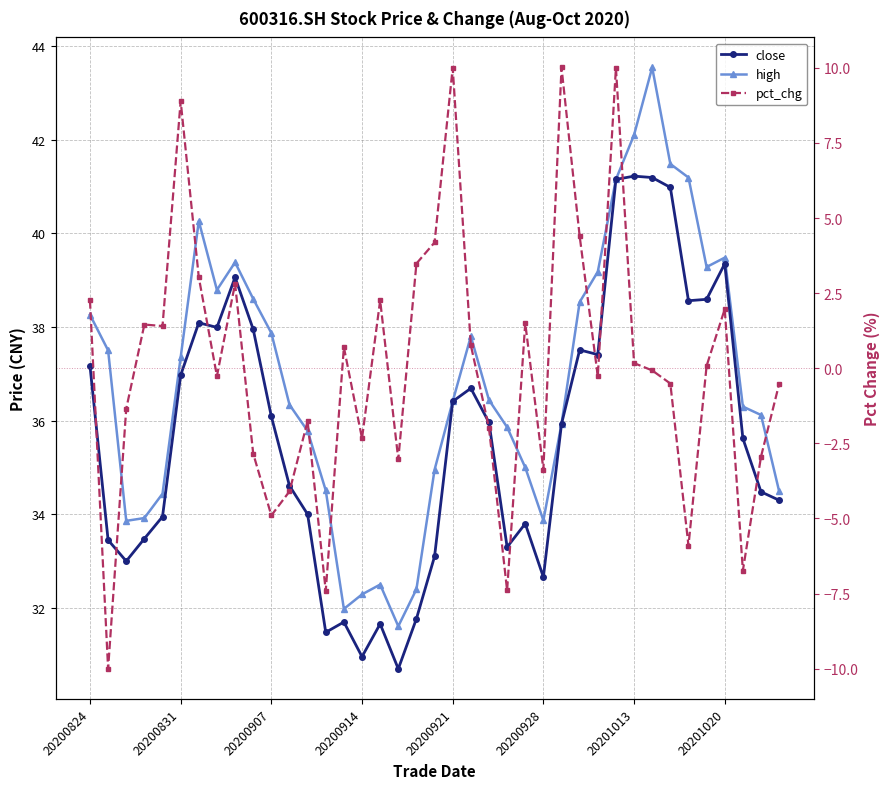

True or false: high has a value of 48.1 at 20200914.

False